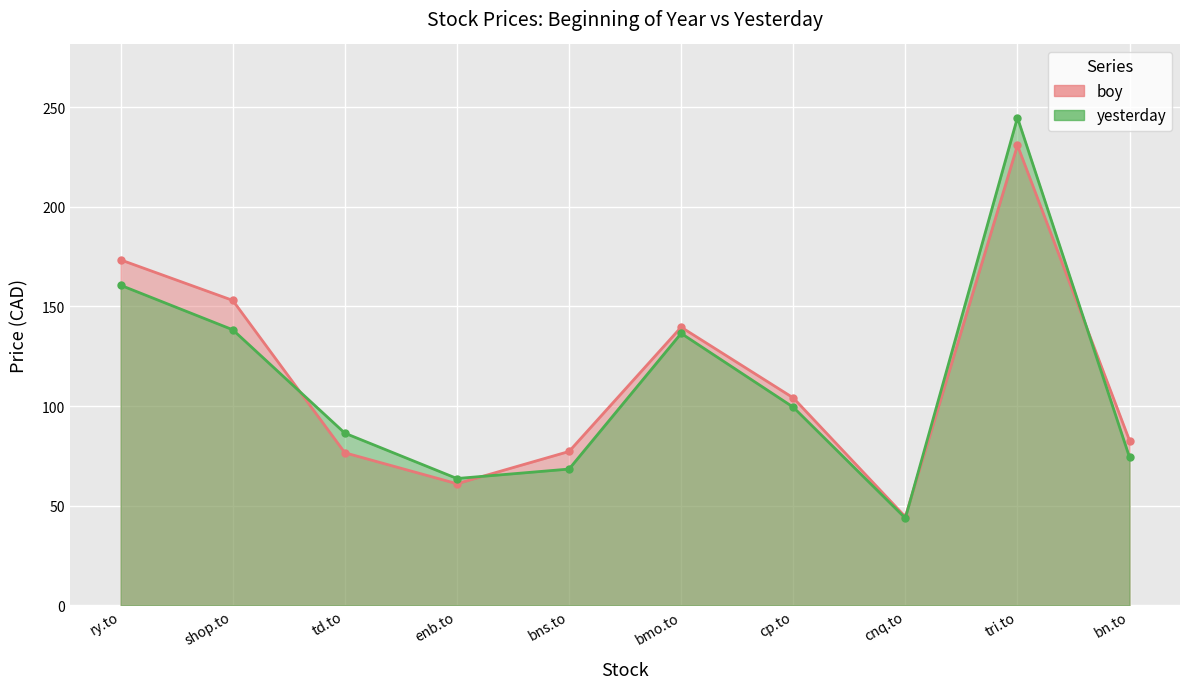

At which category is the sum across all series the highest?

tri.to